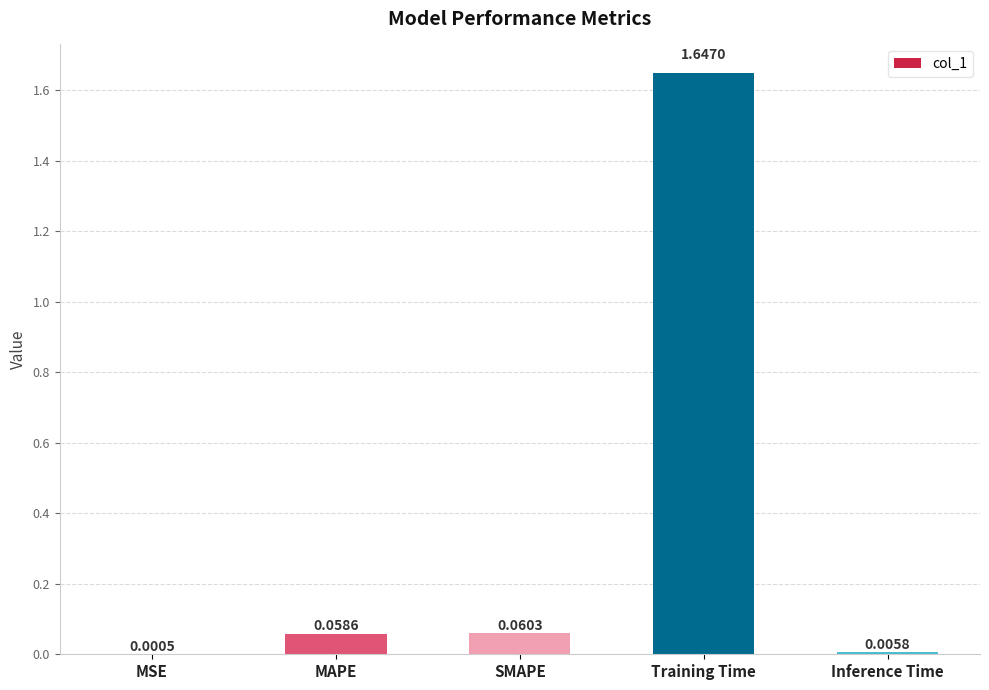

What is the sum of all values?

1.8